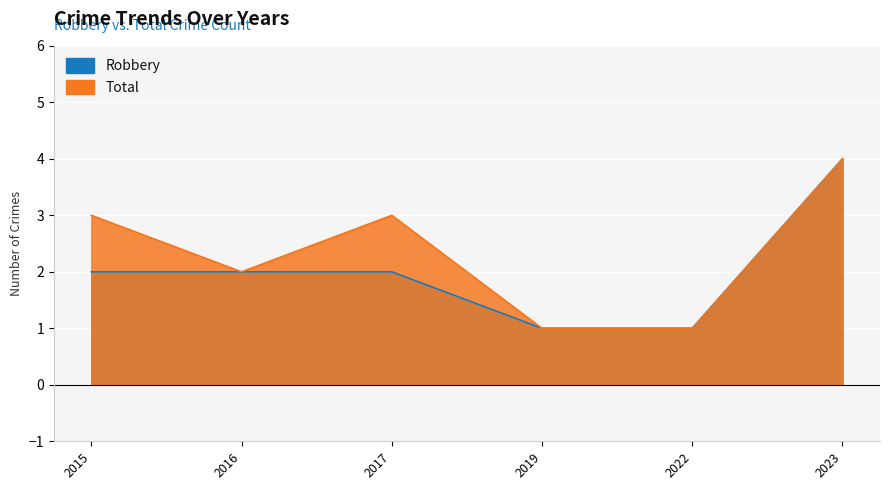

Rank the series by their maximum value, from lowest to highest.

Robbery, Total